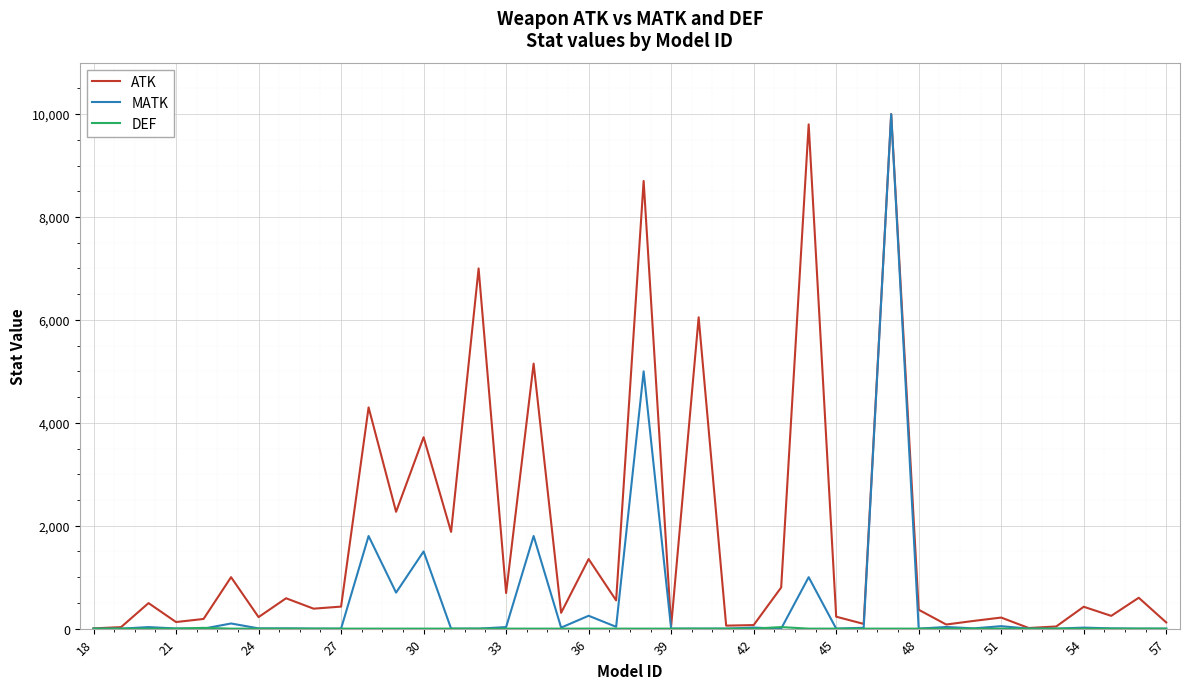

Which series has the largest total across all categories?

ATK